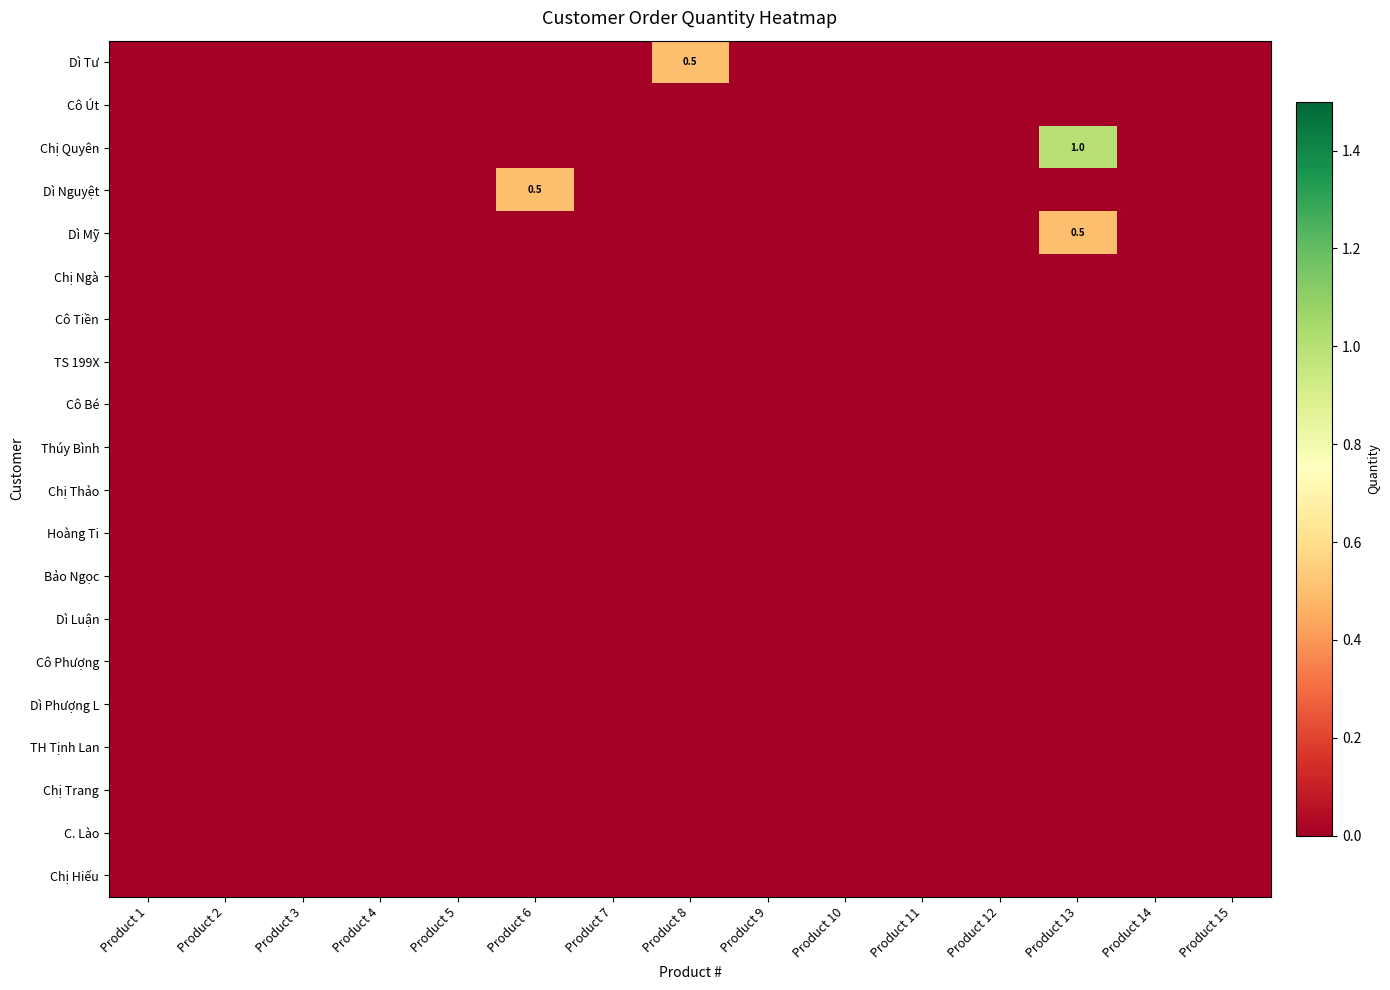

Which category has the lowest value across all series?

Product 1